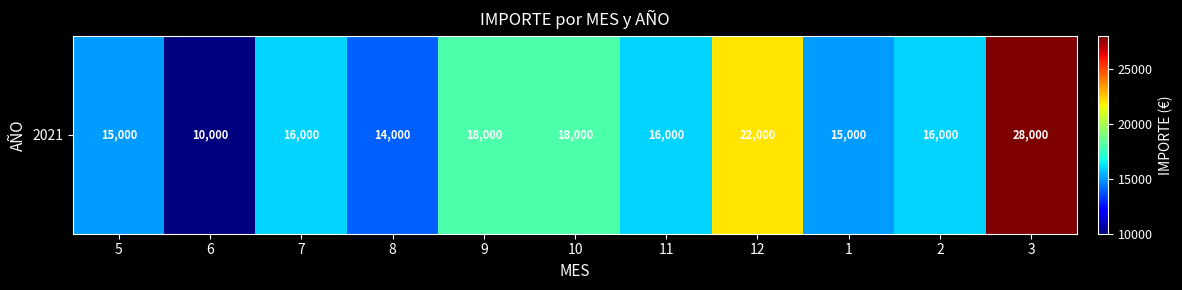

Which category has the highest value across all series?

3